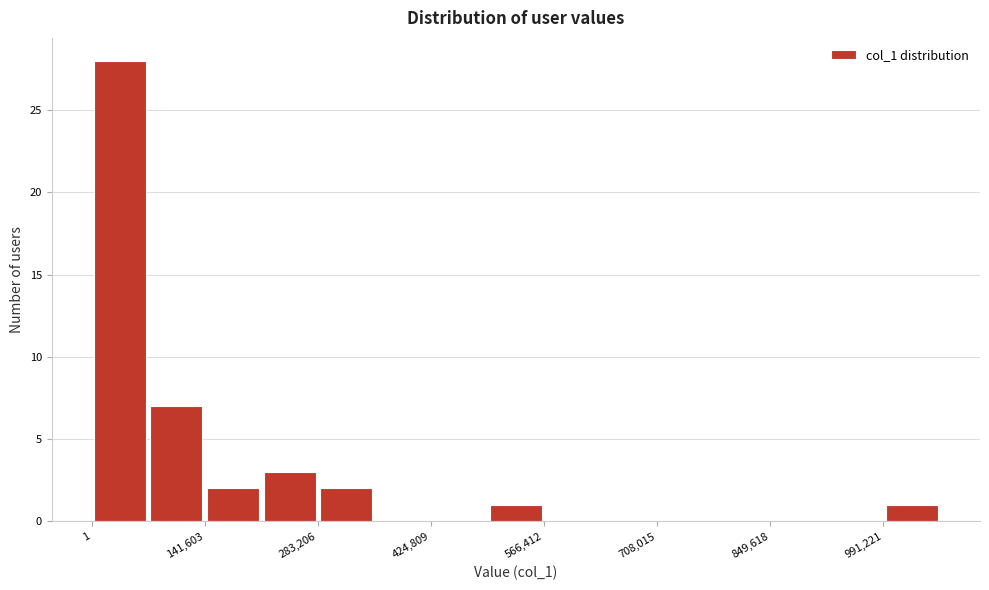

Read against the x-axis, roughly where is the centre of the tallest bar?

40000